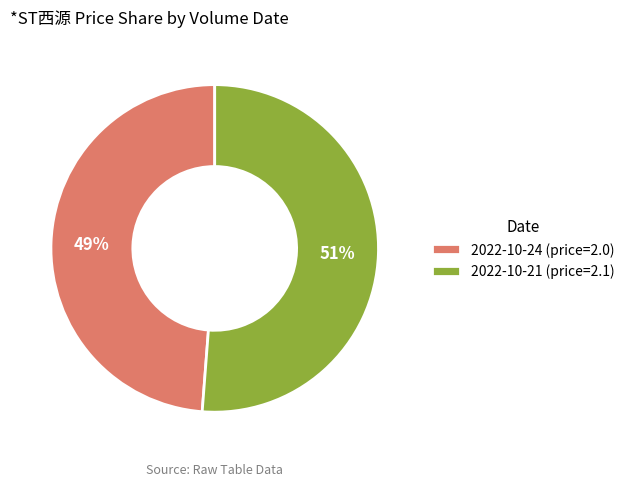

Does 2022-10-24 (price=2.0) account for over 50% of the chart?

No